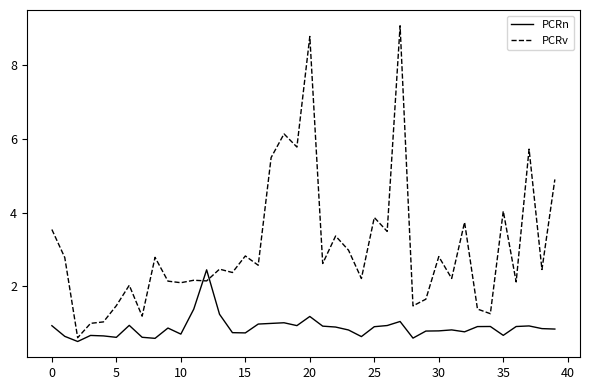

What is the smallest value displayed?

0.5